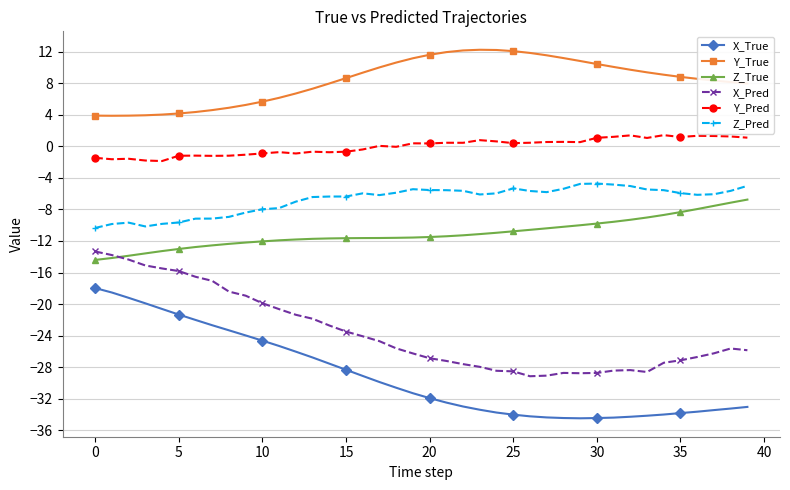

What is the smallest value displayed?

-34.5